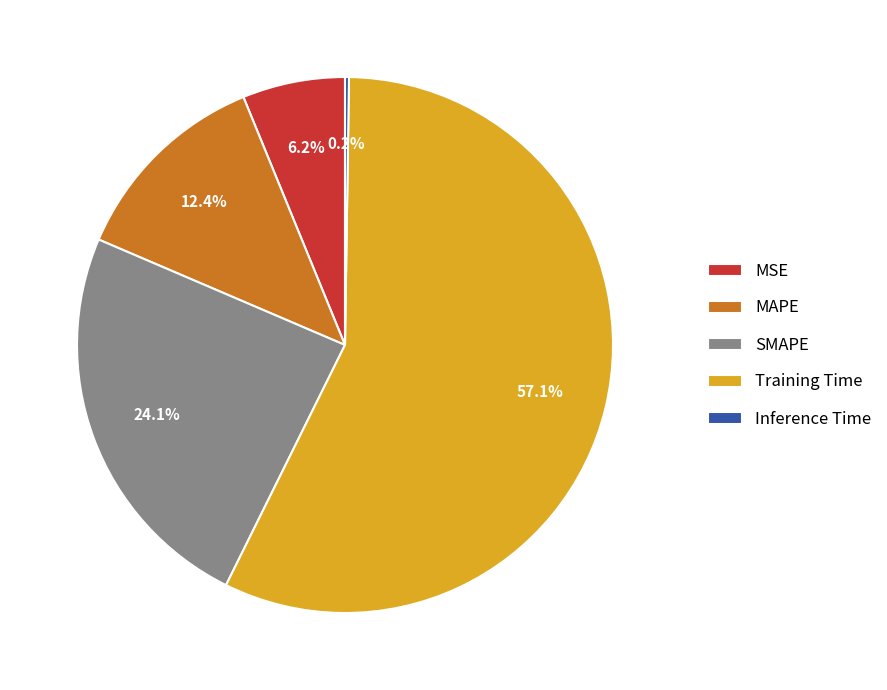

What percentage do SMAPE and Training Time together represent?

81.2%